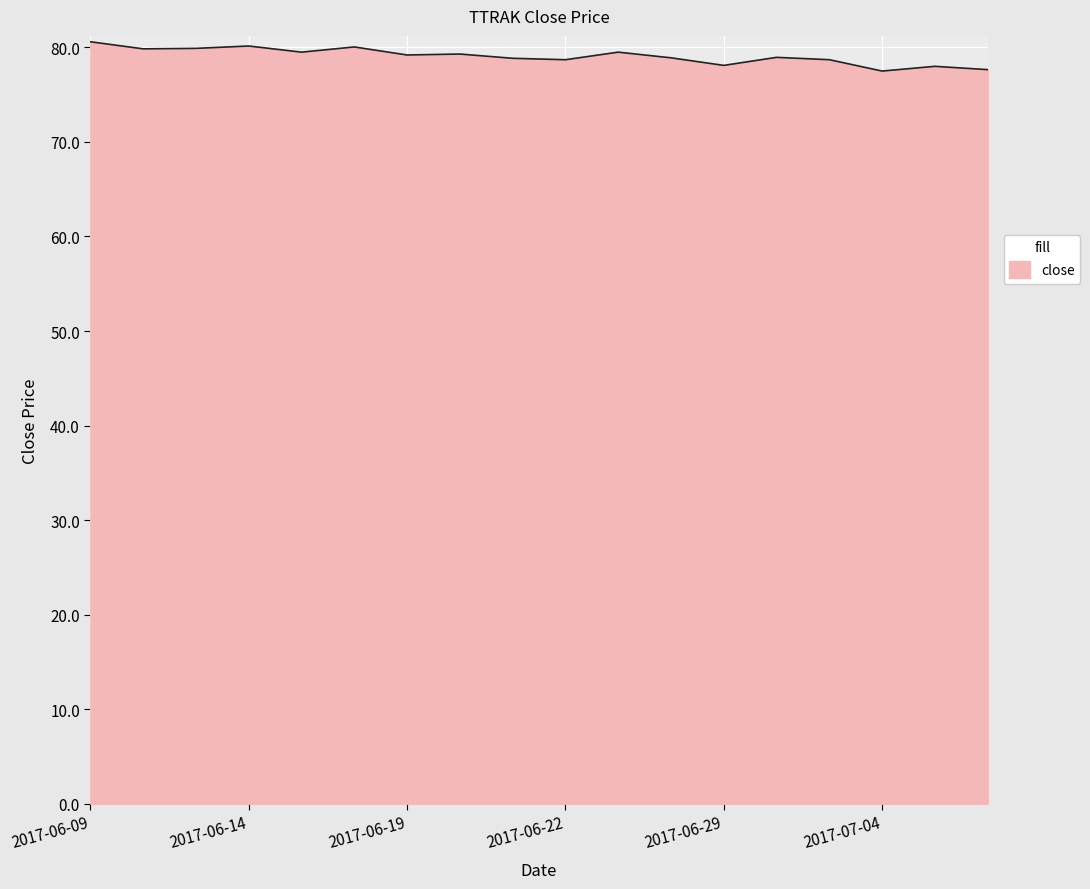

What is the difference between the maximum and minimum values?

3.1